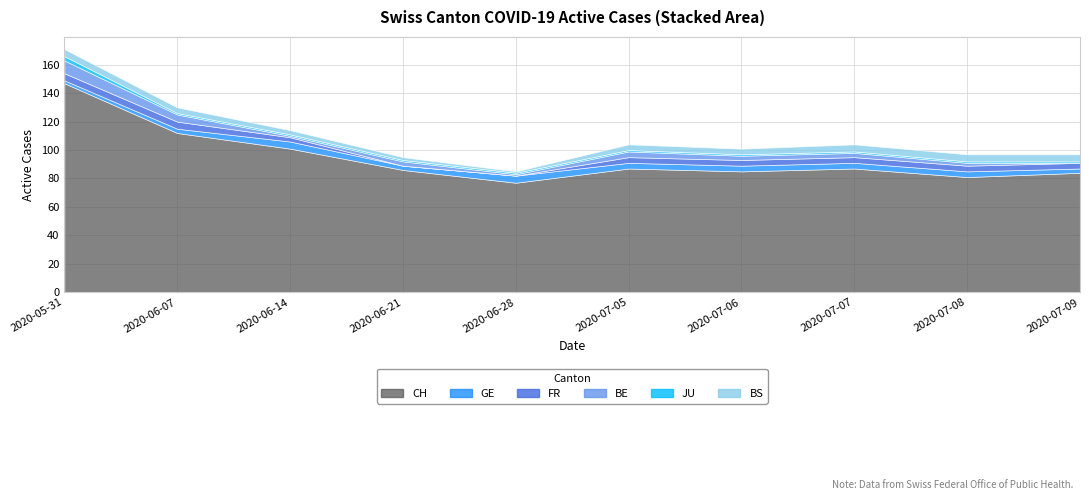

Rank the series by their maximum value, from highest to lowest.

CH, FR, BE, GE, BS, JU